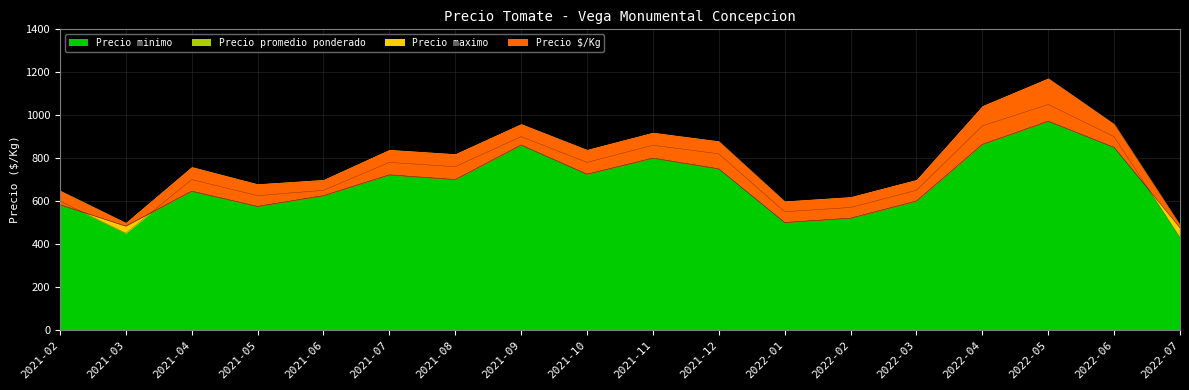

The Precio minimo series shows 264 at 2021-05. True or false?

False